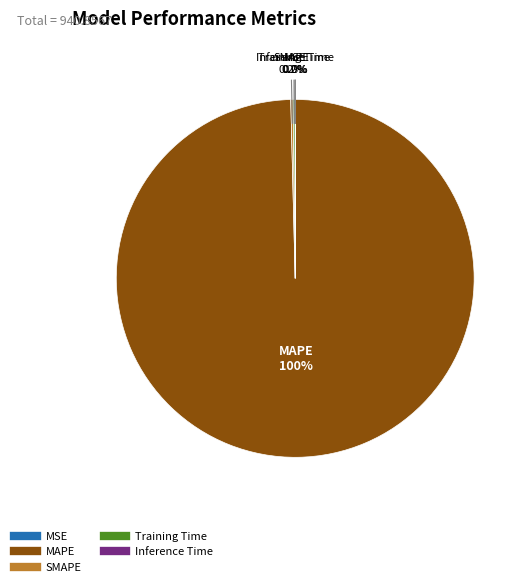

Does MAPE represent more than half of the total?

Yes